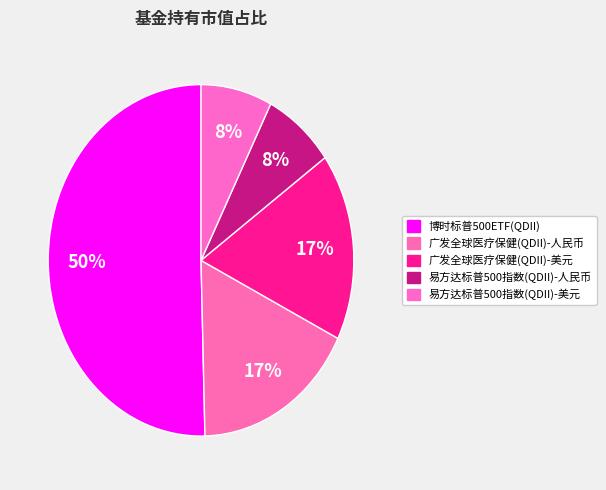

What percentage is the 博时标普500ETF(QDII) slice, to the nearest percent?

50%